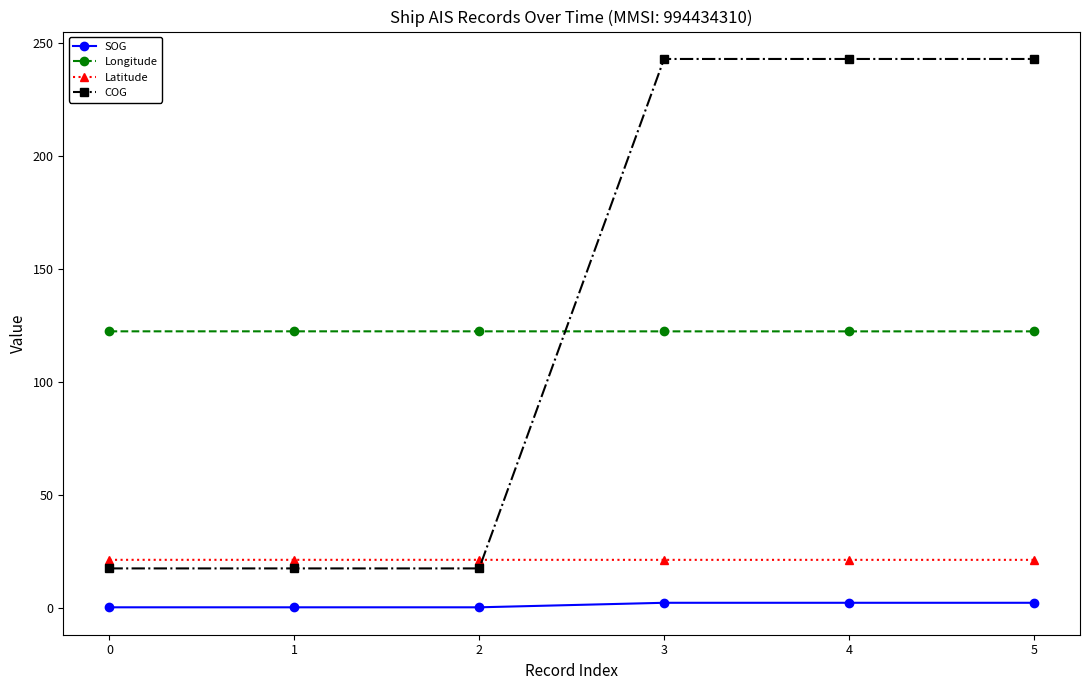

Is the value of COG at 3 greater than the value of SOG at 4?

Yes